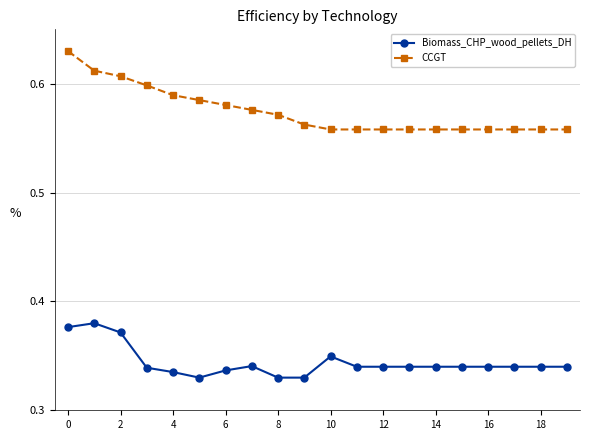

Which series has the largest range (max minus min)?

CCGT